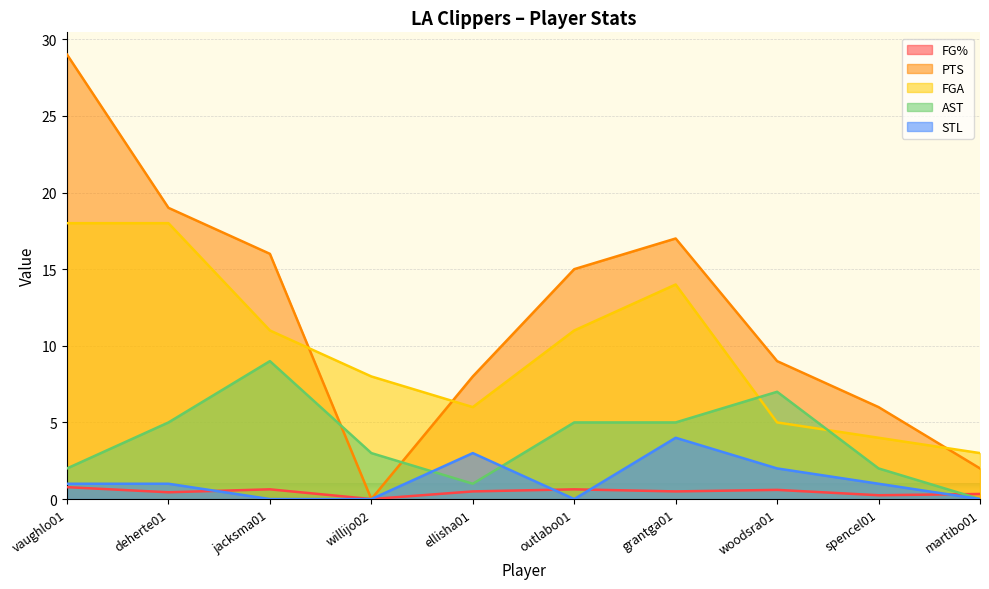

Between which two adjacent categories do AST and STL first intersect?

willijo02 and ellisha01